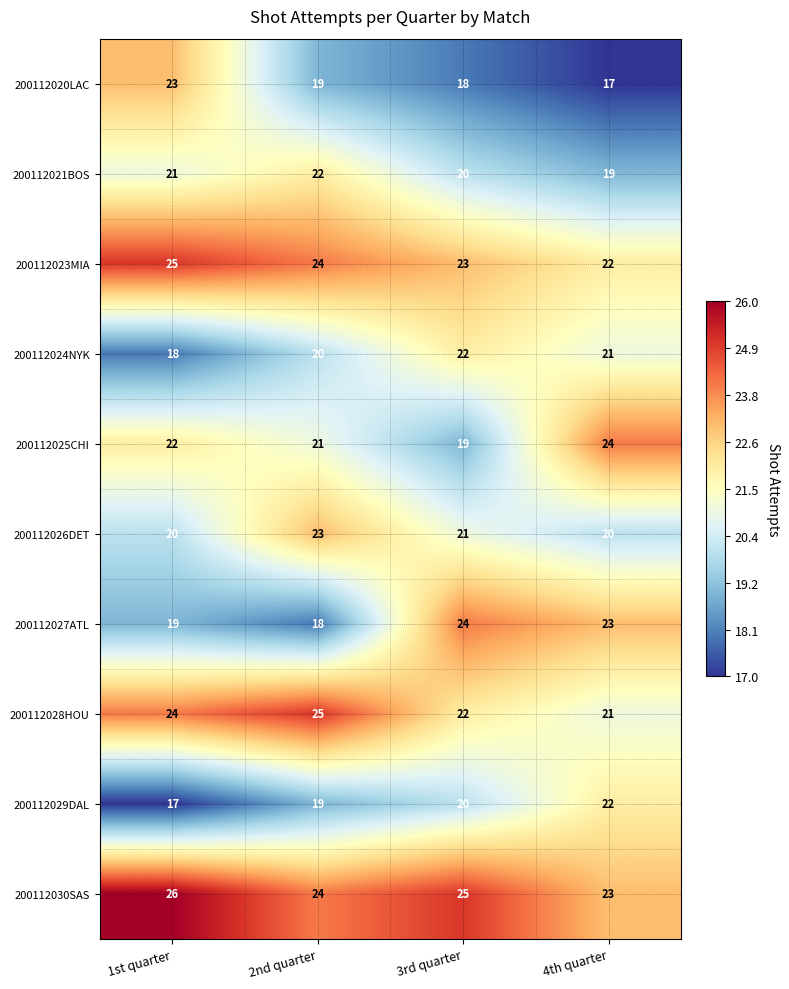

What is the difference between the maximum and second lowest values in the 200112026DET series?

3